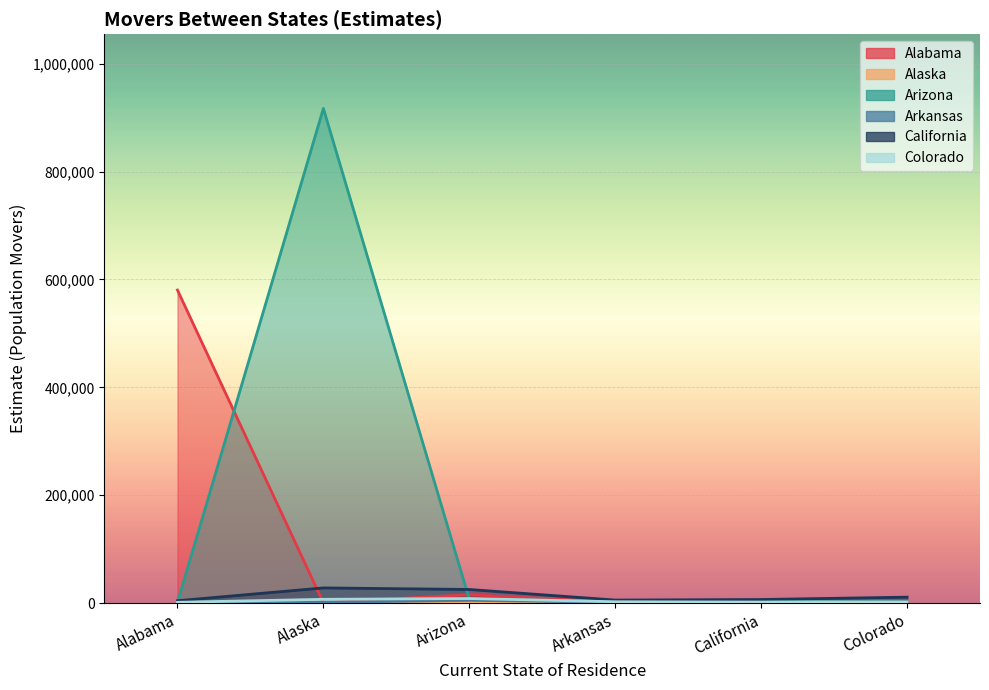

How many categories are shown in the chart?

6